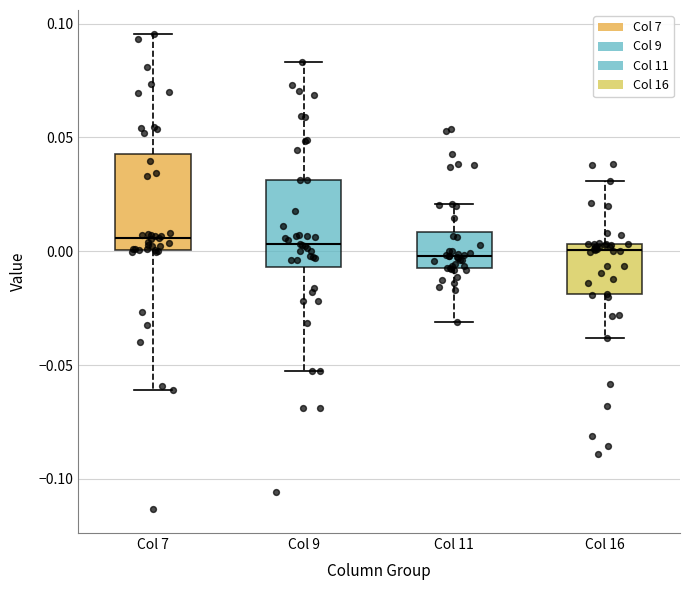

Reading left to right, read every box against the y-axis: the position of its median line, the range the box covers, and the ends of its whiskers. The values are not printed on the chart, so give them approximately, as read against the axis.

Col 7: median 0.005, box 0.000 to 0.045, whiskers -0.060 to 0.095
Col 9: median 0.005, box -0.005 to 0.030, whiskers -0.055 to 0.085
Col 11: median 0.000, box -0.005 to 0.010, whiskers -0.030 to 0.020
Col 16: median 0.000, box -0.020 to 0.005, whiskers -0.040 to 0.030